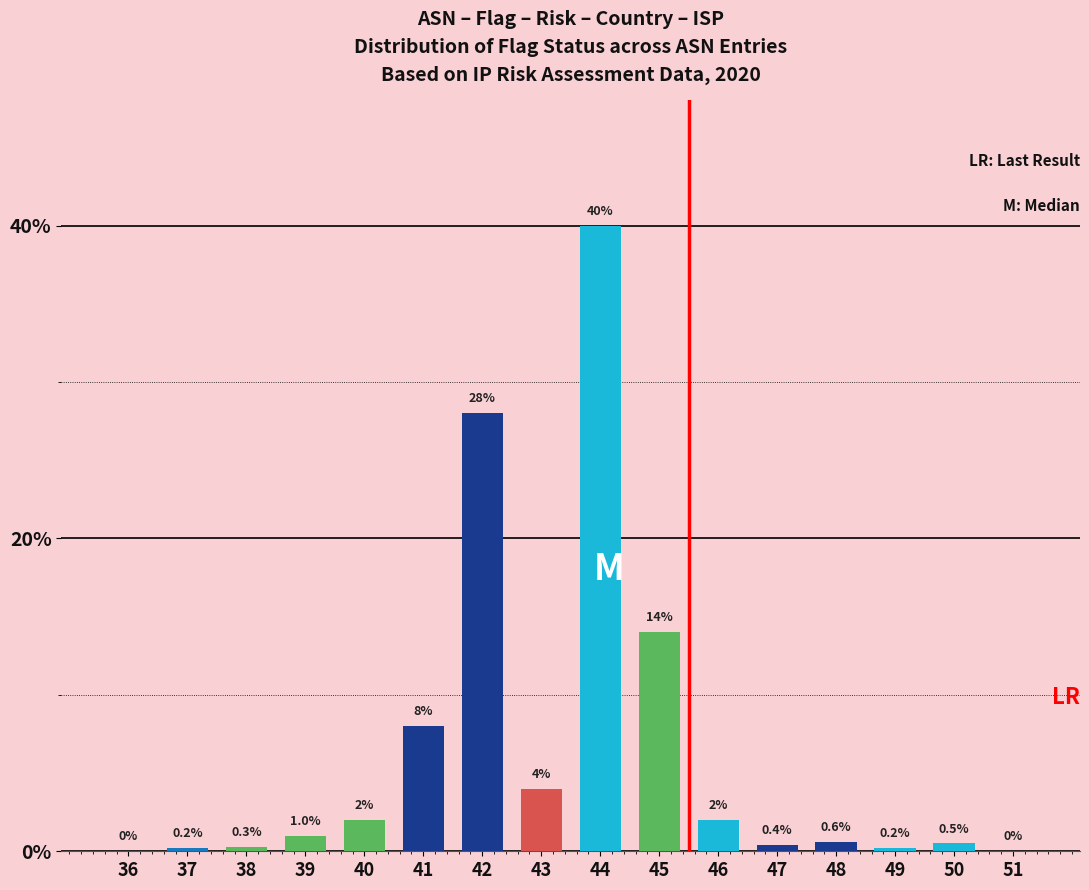

The chart shows a value of 0.2 at 37. True or false?

True